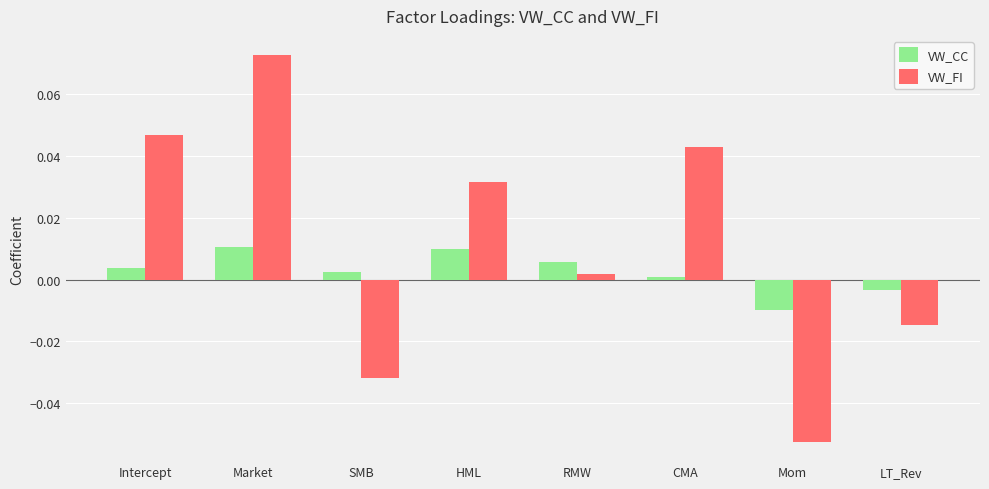

Which series has the largest total across all categories?

VW_FI